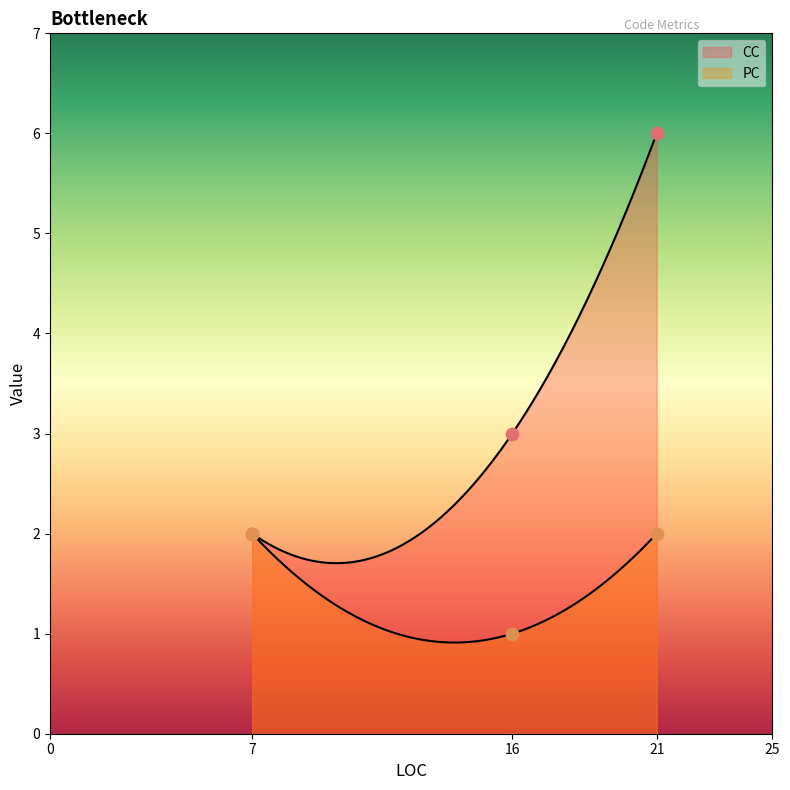

What is the total value across all series at 21?

8